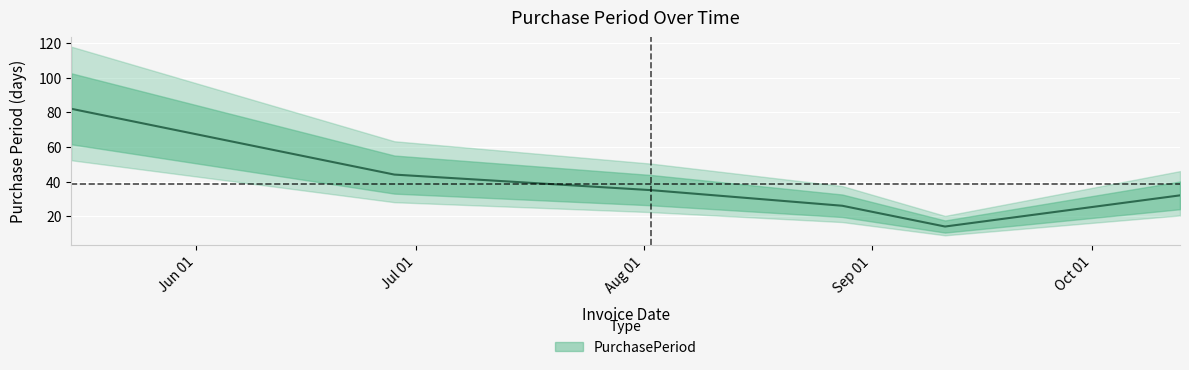

Reading left to right, transcribe all the data shown in this chart.

2017-05-15=82	2017-06-28=44	2017-08-02=35	2017-08-28=26	2017-09-11=14	2017-10-13=32